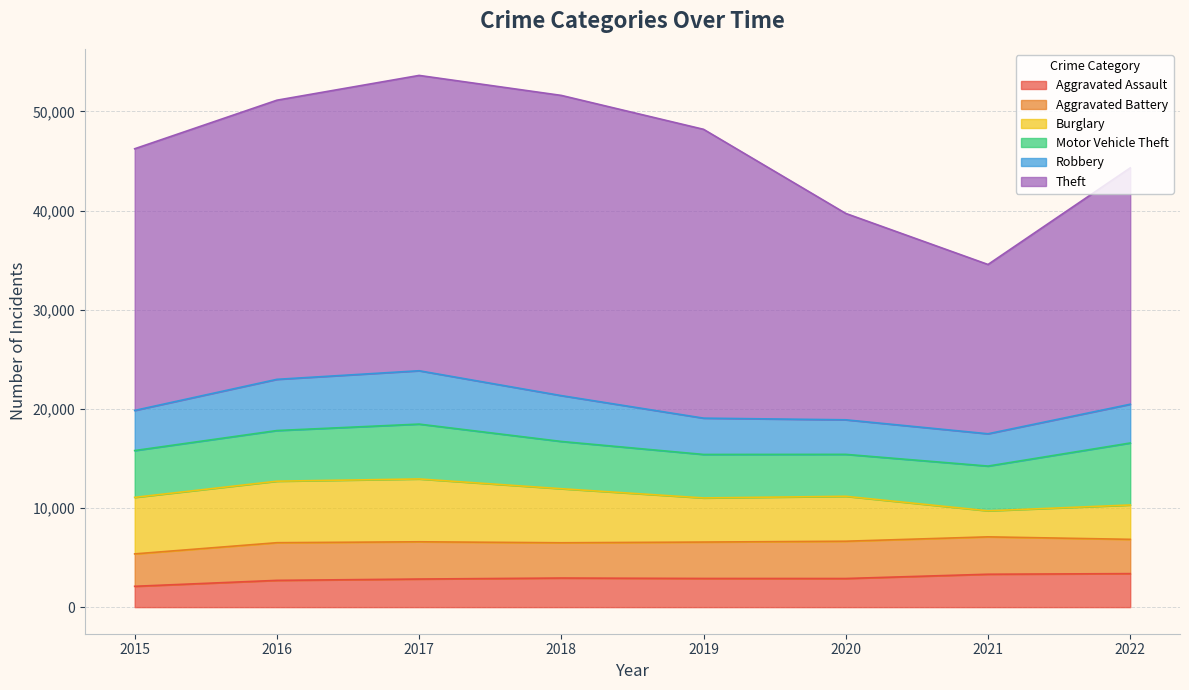

True or false: Motor Vehicle Theft has more than 1 interior local peaks.

False